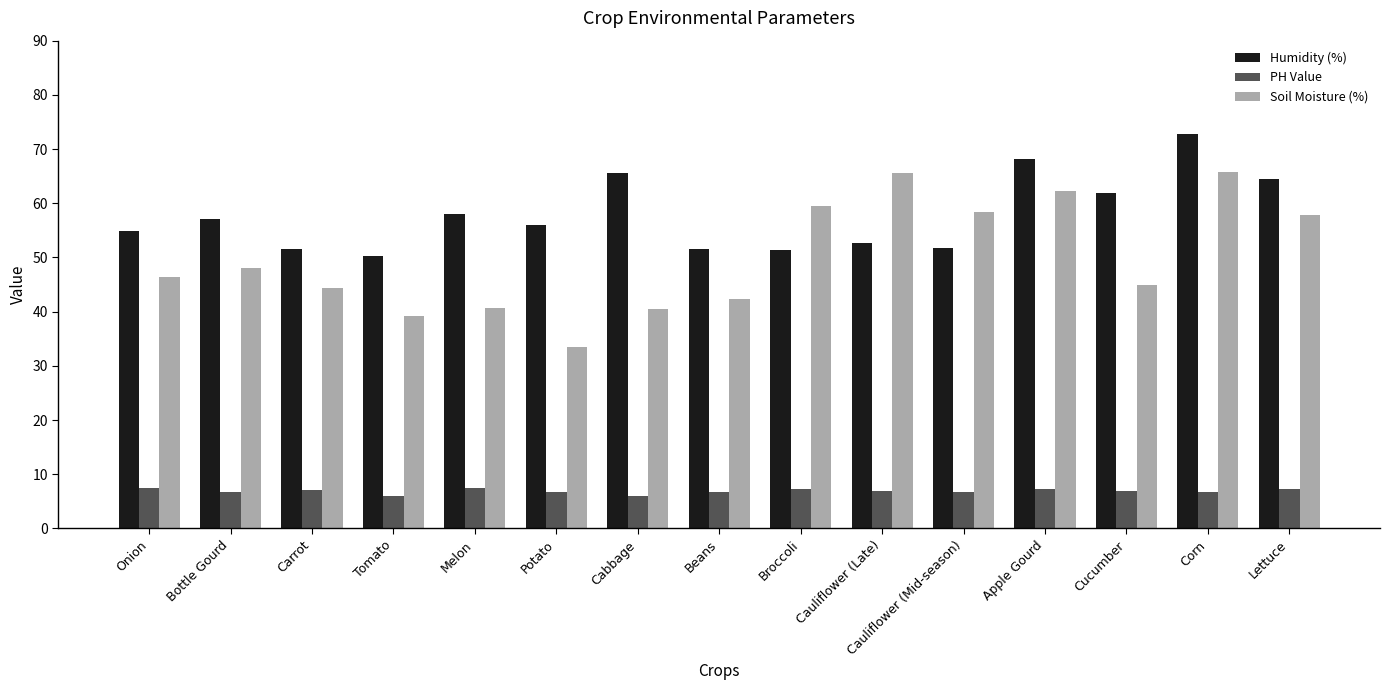

What position from the left is Corn?

14